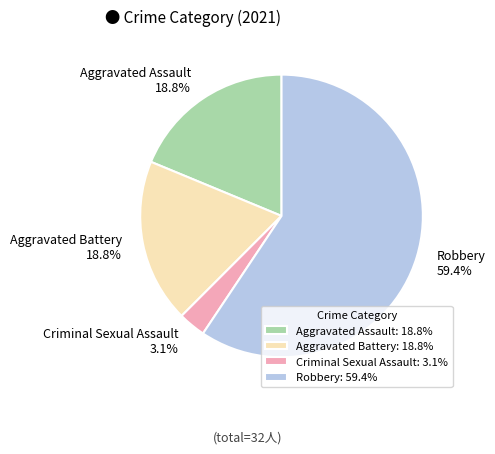

Between Aggravated Battery and Criminal Sexual Assault, which is larger?

Aggravated Battery